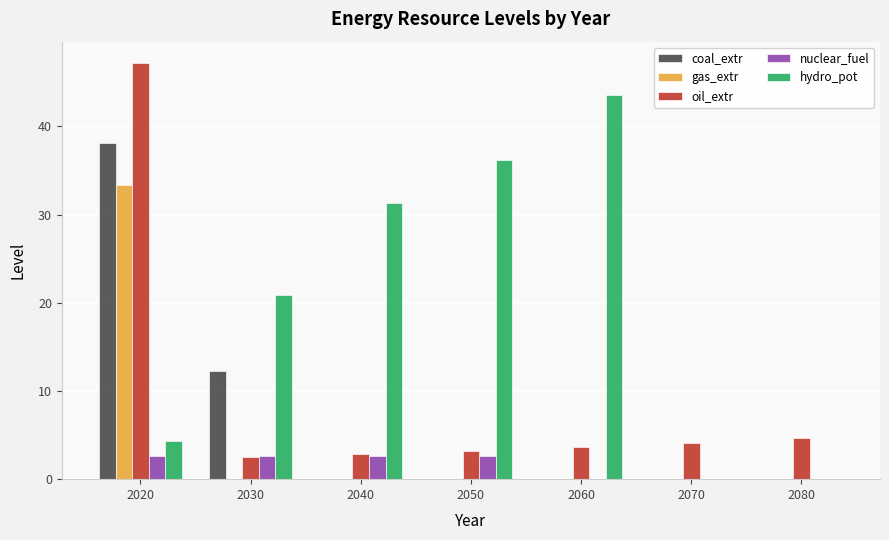

Is the value of hydro_pot at 2060 greater than the value of coal_extr at 2040?

Yes